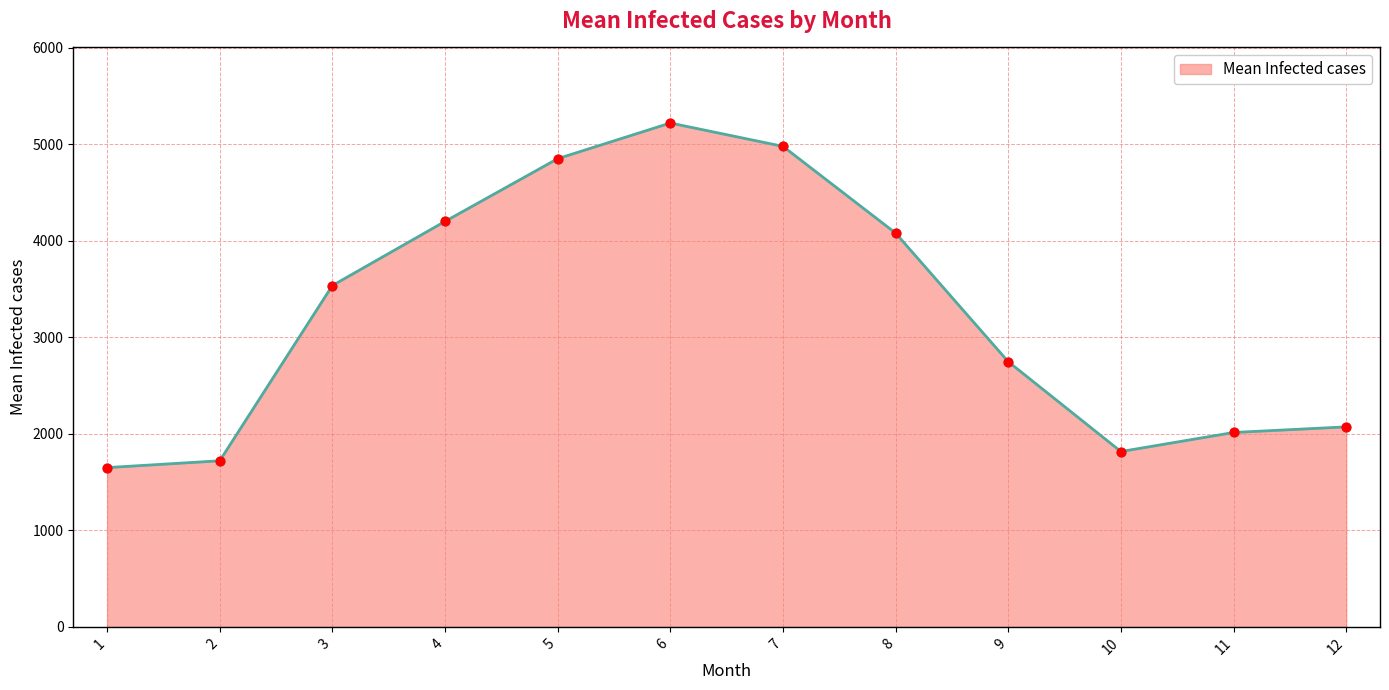

What is the ratio of the value at 4 to the value at 8?

1.0